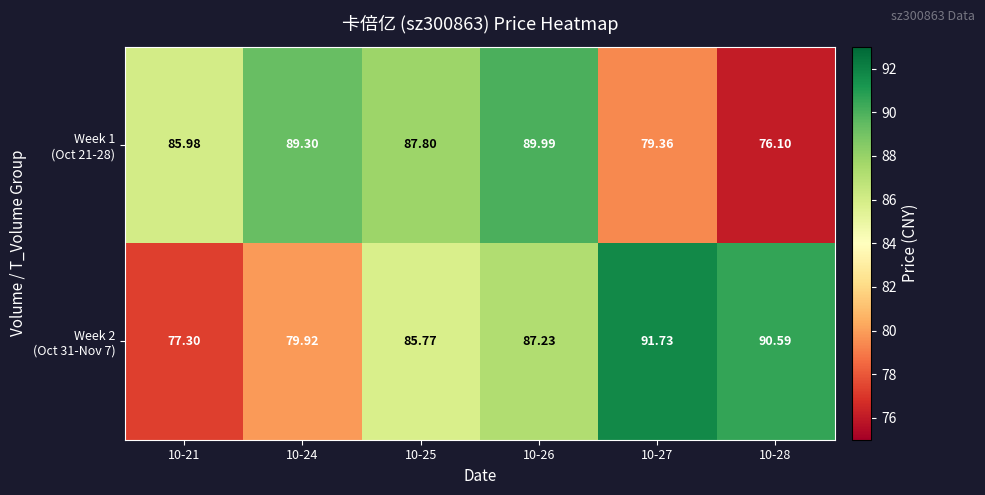

How many categories are shown in the chart?

6